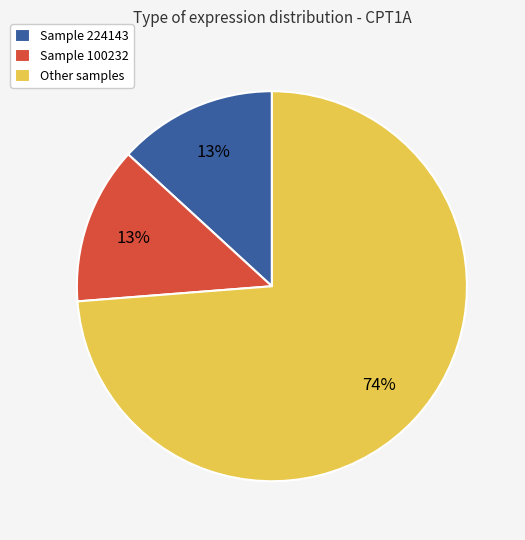

Approximately how many times larger is the value at Sample 100232 compared to Sample 224143?

1.0